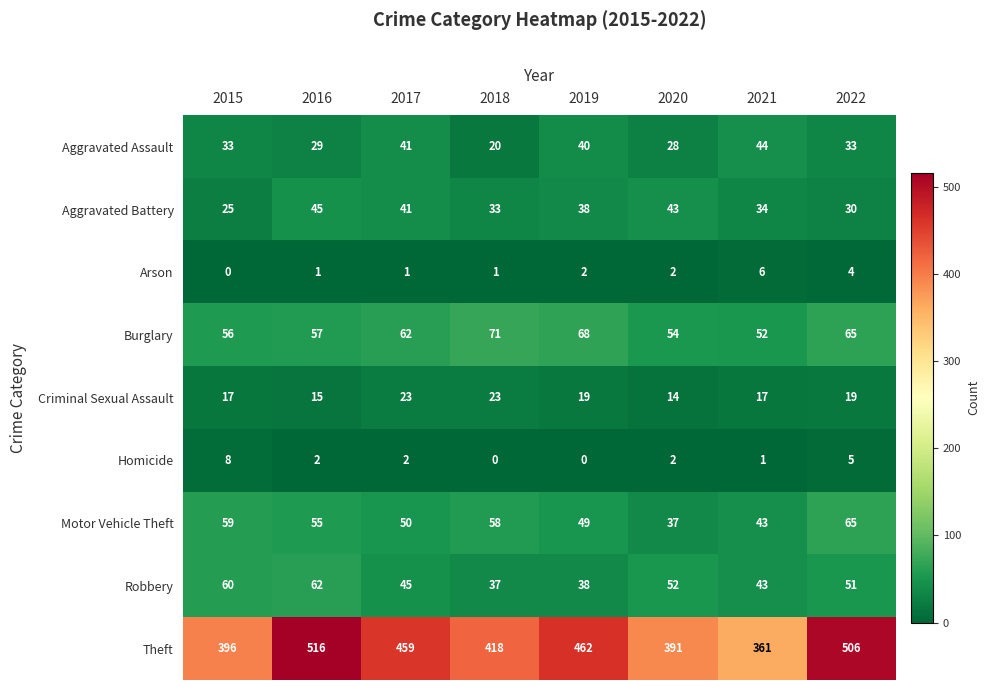

What is the average value of the Aggravated Battery series?

36